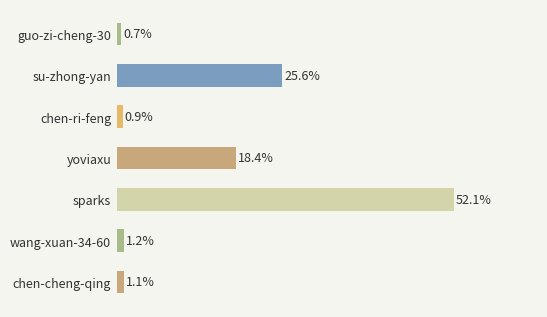

Which category has the highest value across all series?

sparks